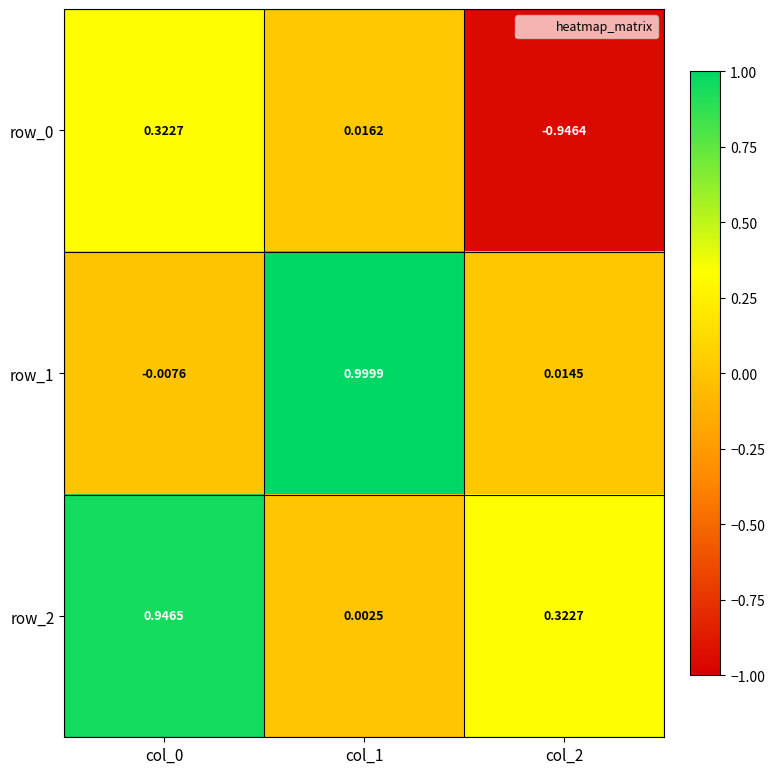

How many categories are shown in the chart?

3